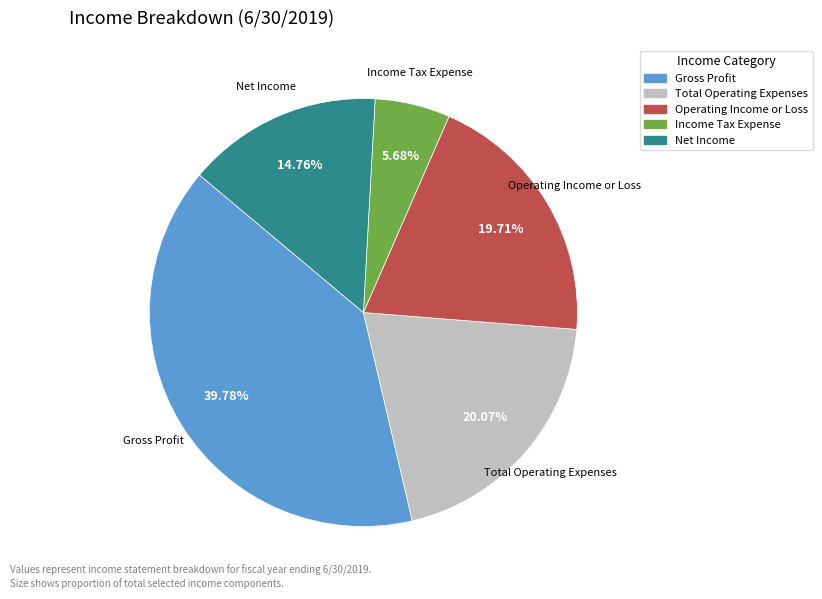

Which category has the smallest portion of the pie?

Income Tax Expense